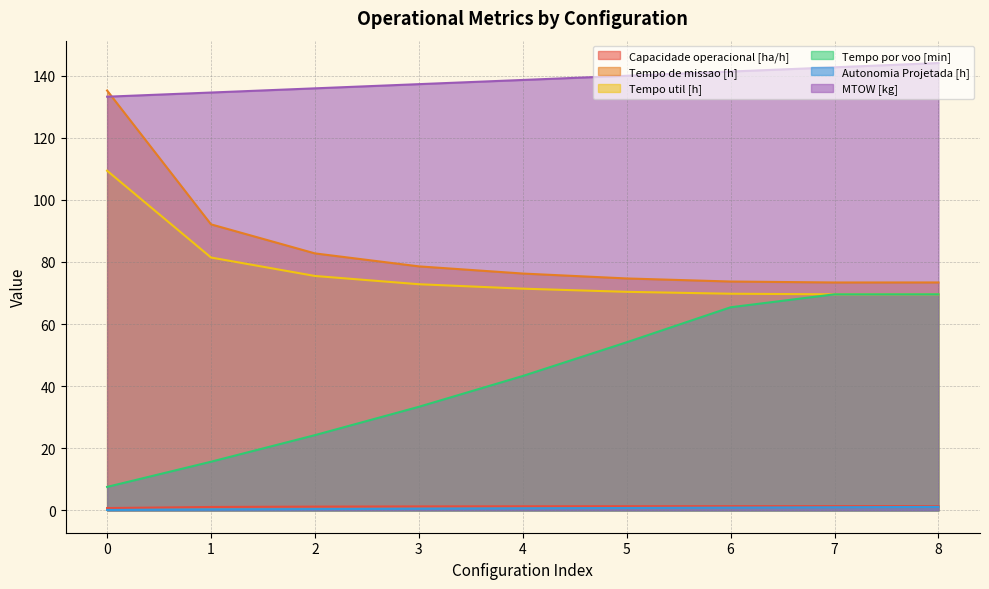

Between 4 and 6, which series saw the biggest shift?

Tempo por voo [min]